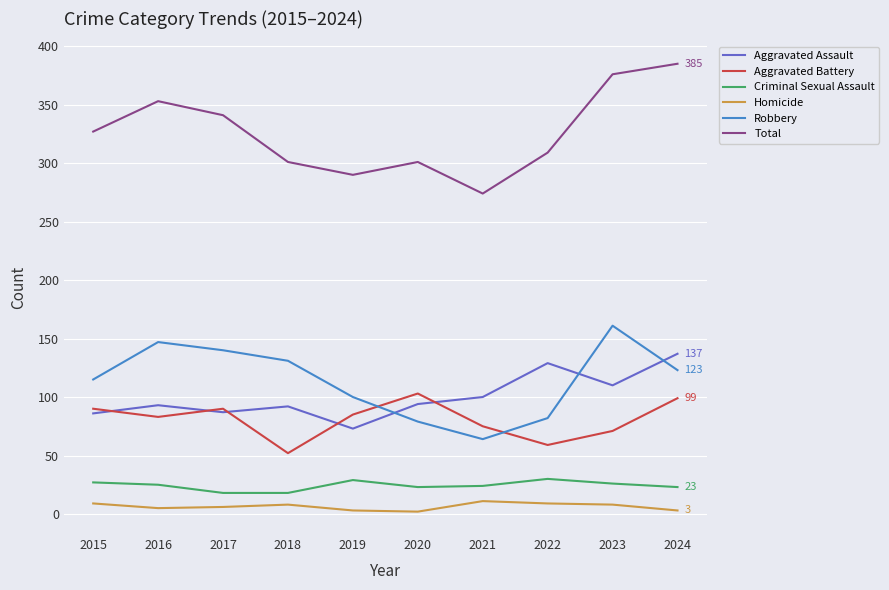

Which series changed the most between 2017 and 2023?

Total